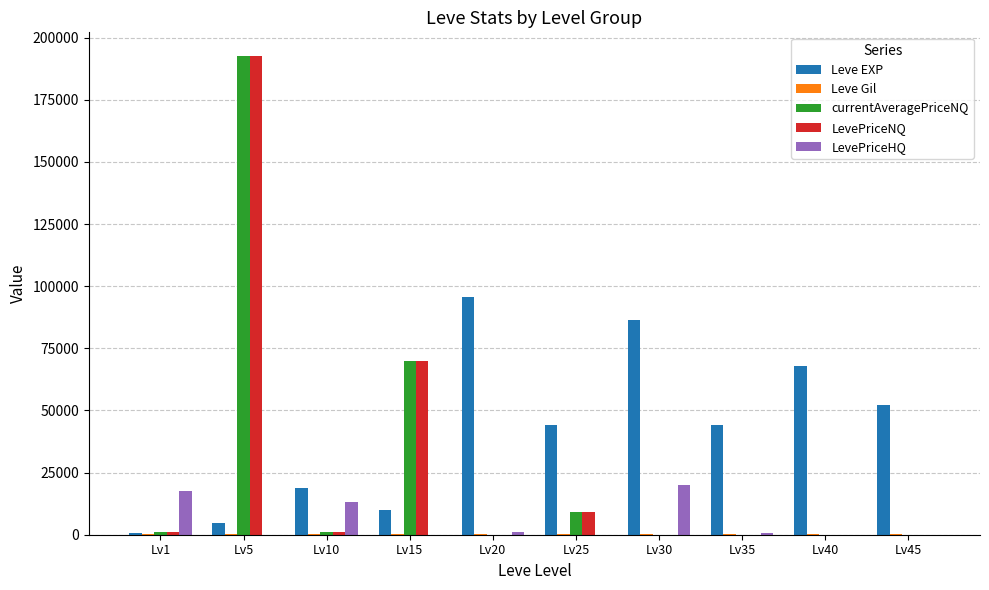

What is the total value across all series at Lv1?

20240